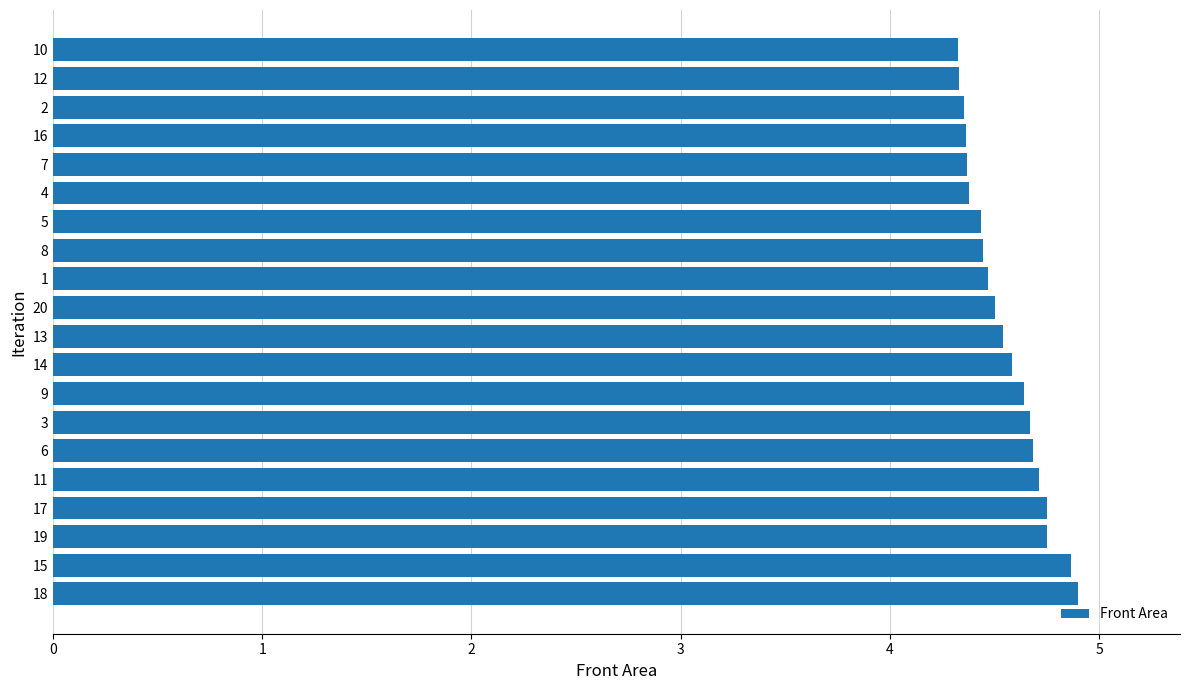

The value at 6 is 8.4. True or false?

False